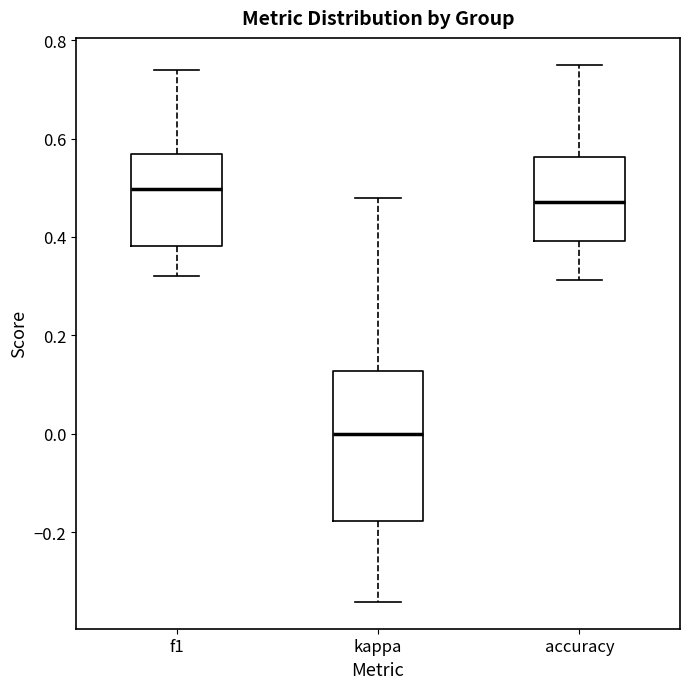

Reading left to right, transcribe this box plot: for each box, give where its median line is, the range the box spans, and where its two whiskers end, as read against the y-axis. The values are not printed on the chart, so give them approximately, as read against the axis.

f1: median 0.50, box 0.38 to 0.56, whiskers 0.32 to 0.74
kappa: median 0.00, box -0.18 to 0.12, whiskers -0.34 to 0.48
accuracy: median 0.48, box 0.40 to 0.56, whiskers 0.32 to 0.76